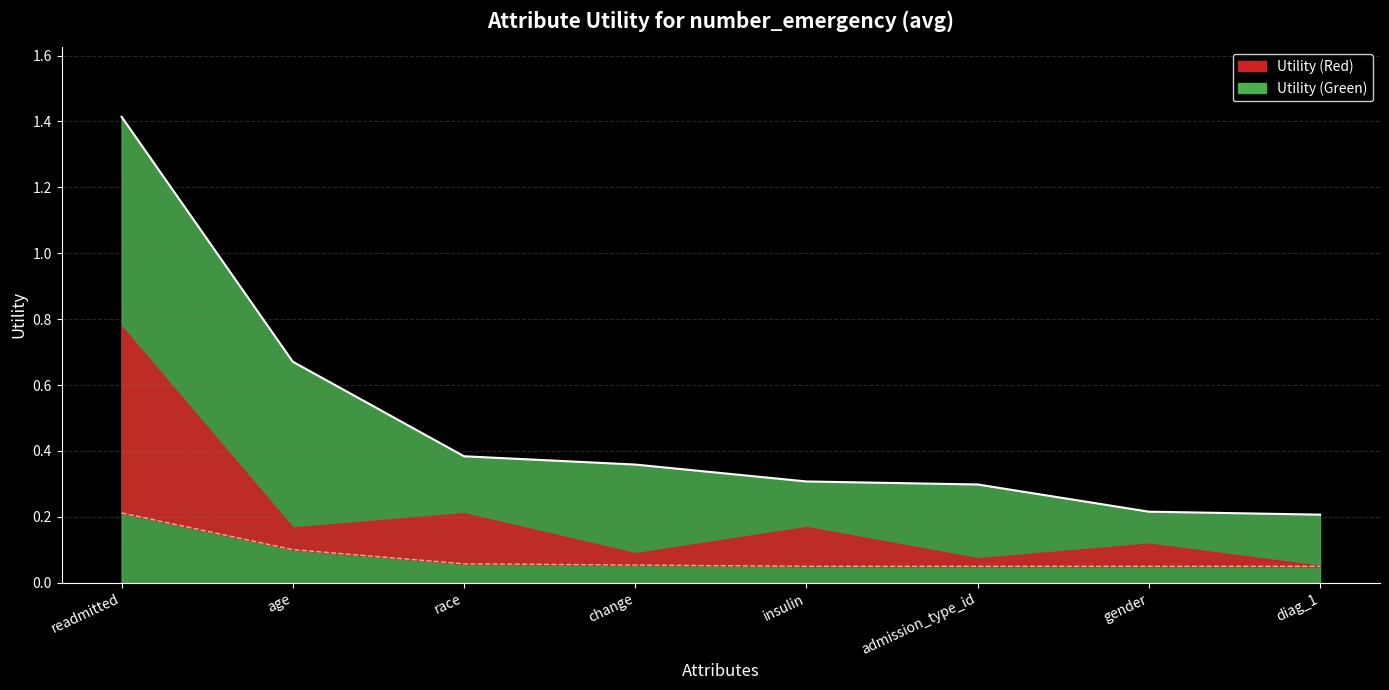

Read the value at readmitted.

1.4